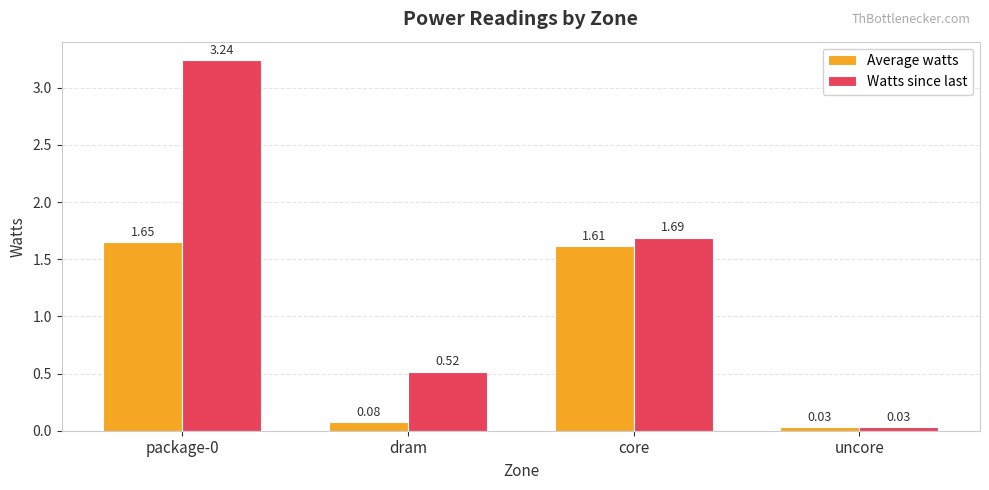

Which series has the largest total across all categories?

Watts since last